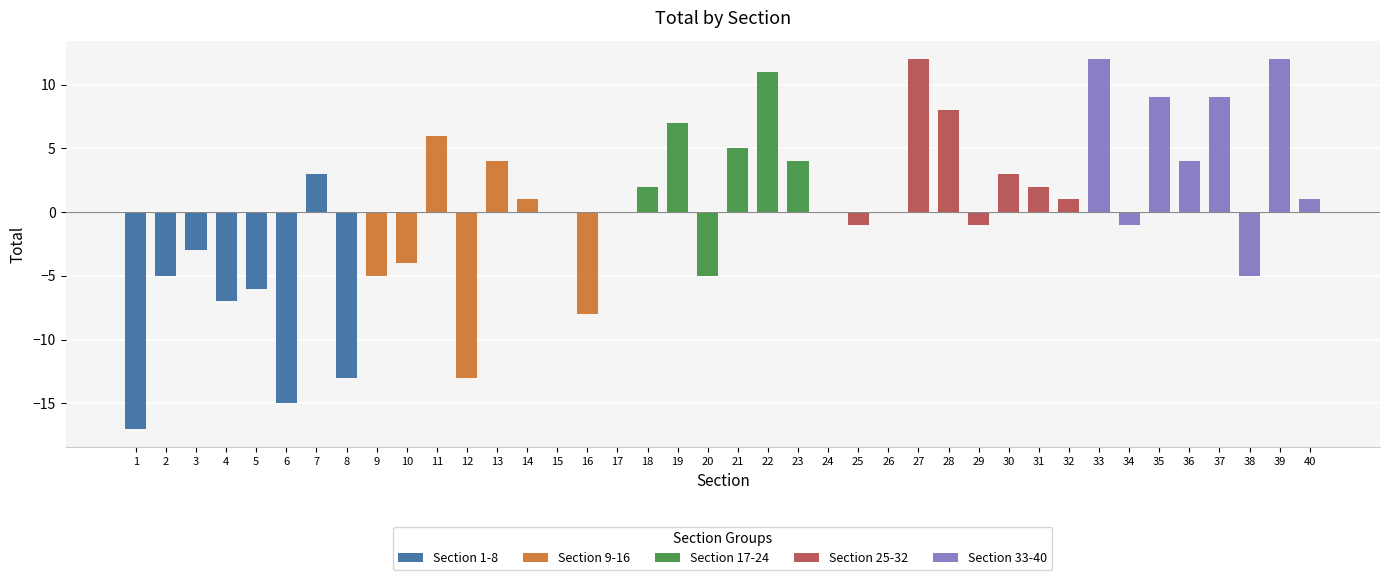

The chart shows a value of 5 at 21. True or false?

True